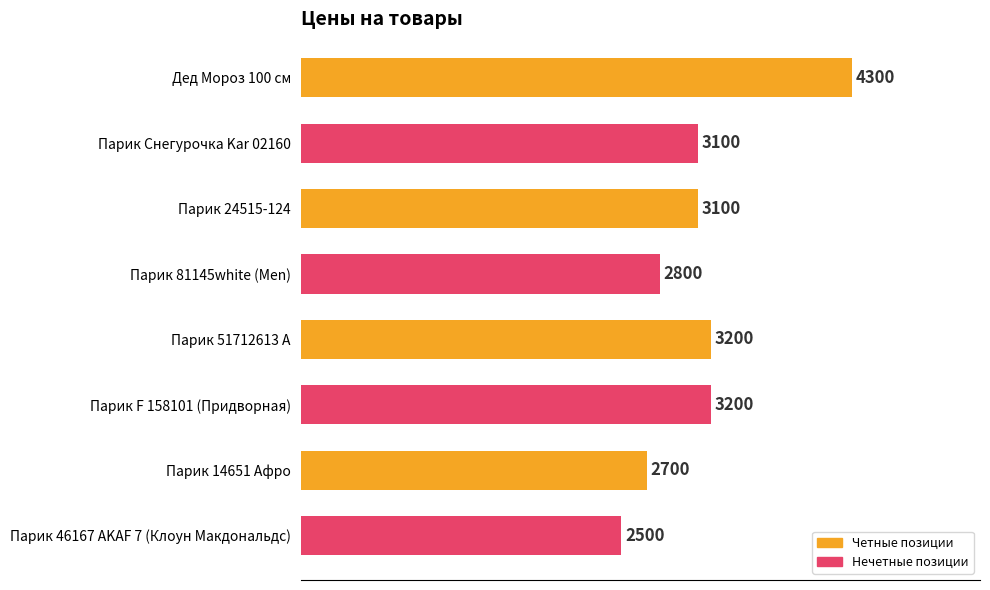

What is the value of the 3rd bar from the top?

3100